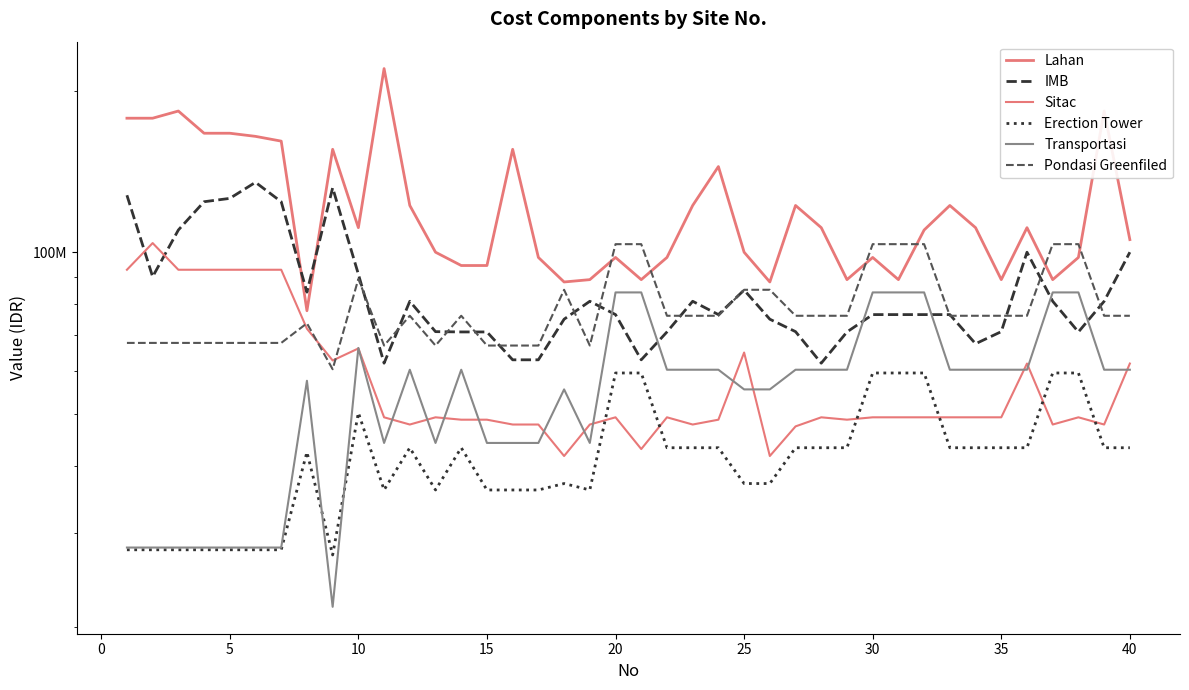

After their last crossing, which series has the higher values: IMB or Pondasi Greenfiled?

IMB